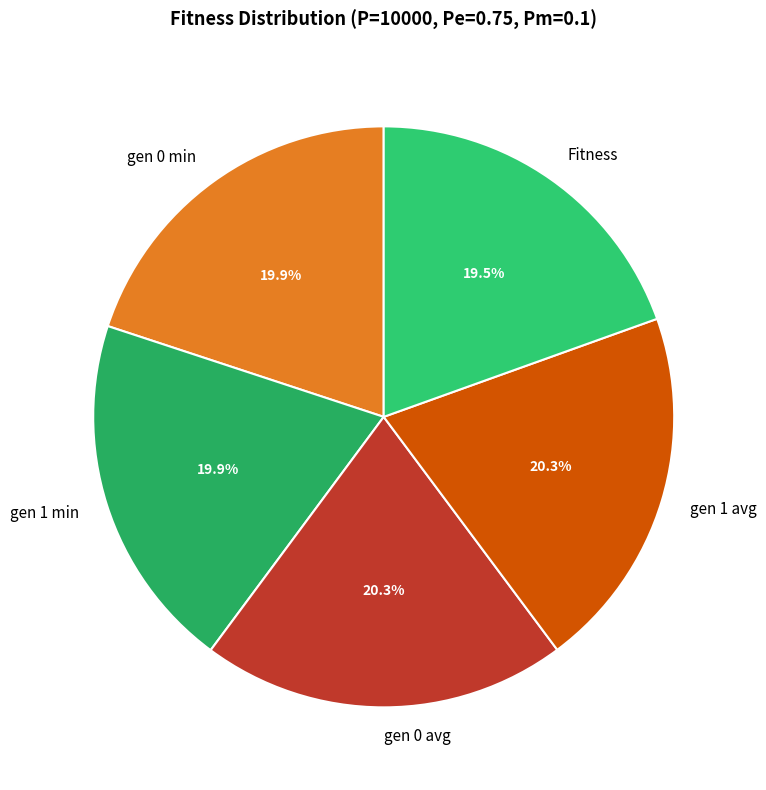

True or false: gen 0 min accounts for 20% of the total.

True